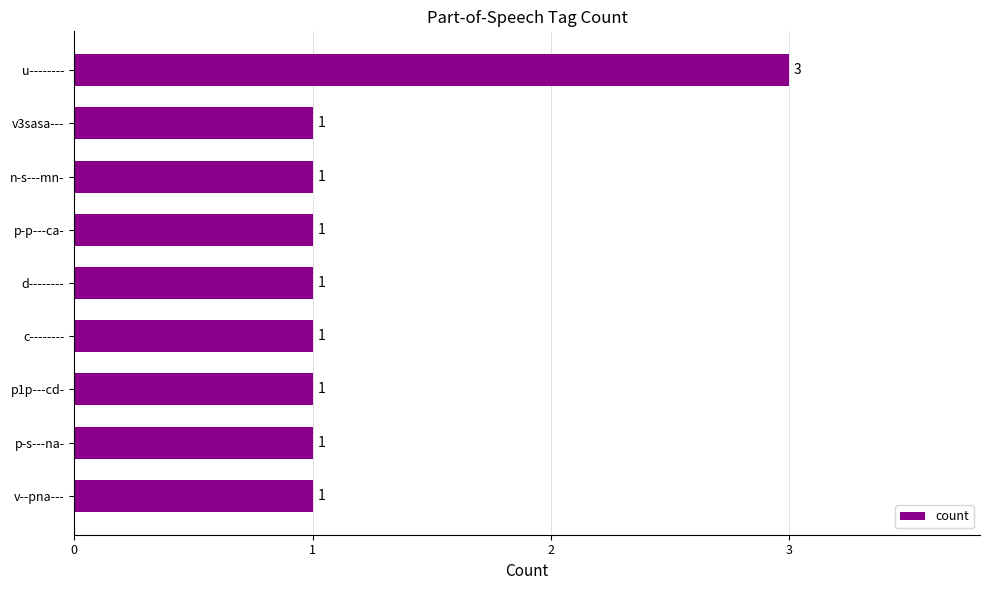

Count the values in the range 1 to 2.

8